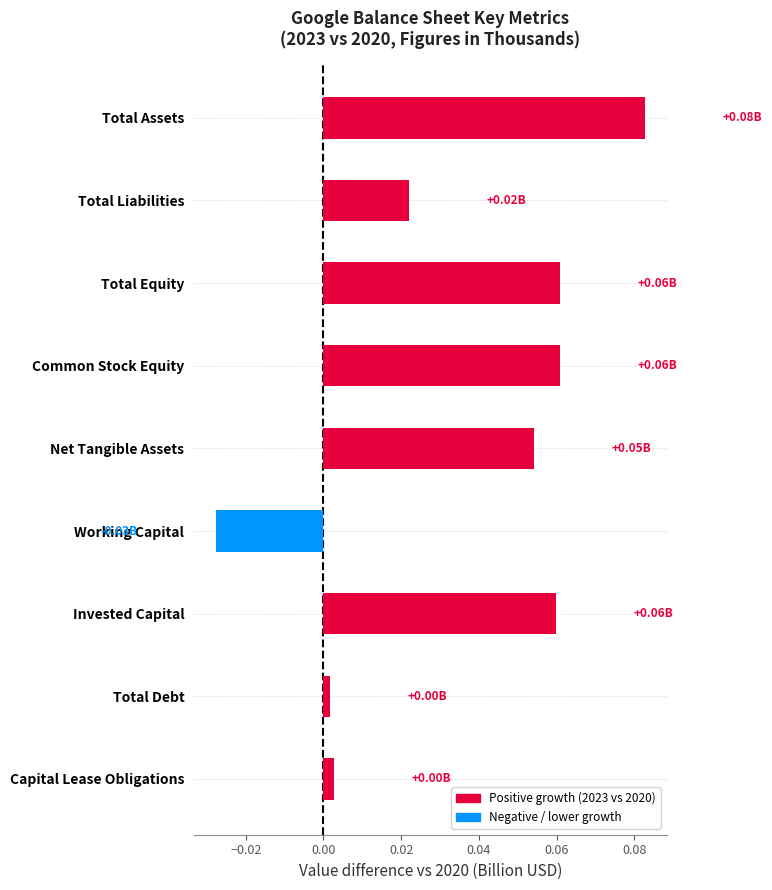

What is the label of the 5th bar from the top?

Net Tangible Assets